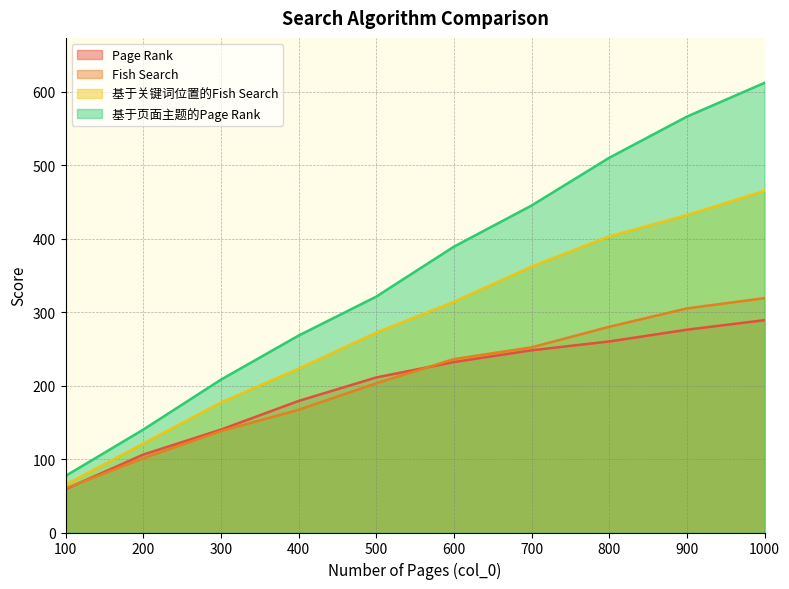

Which label corresponds to the smallest value in the chart?

100